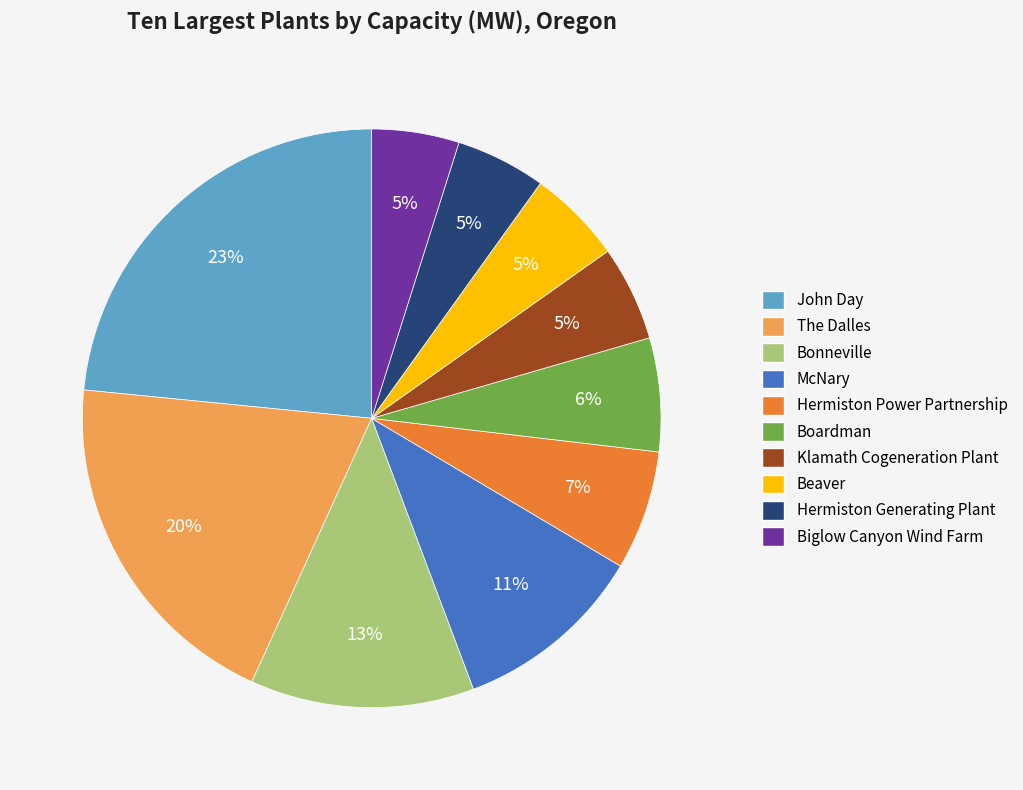

Is the sum of Boardman and Bonneville greater than half?

No